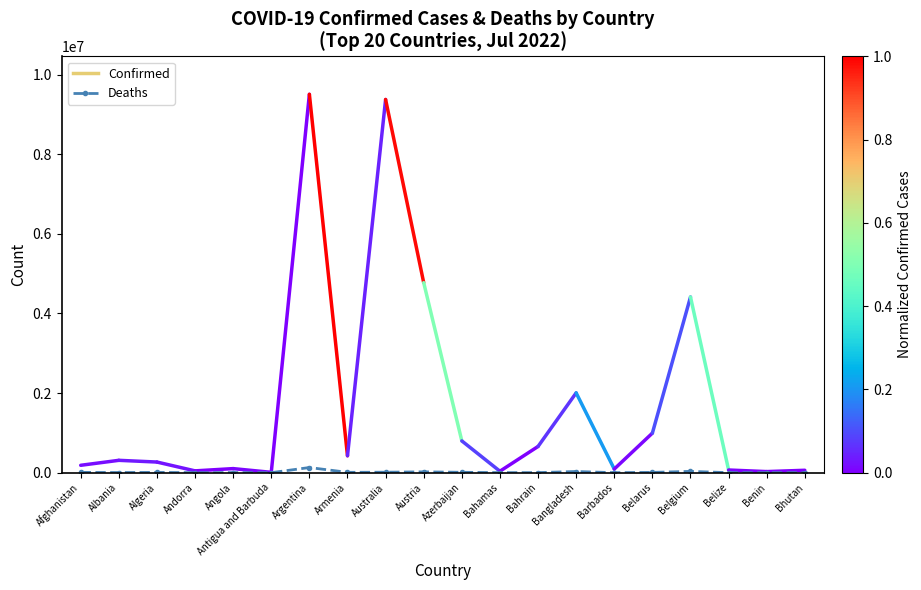

What is the change in value from Andorra to Argentina?

+129125